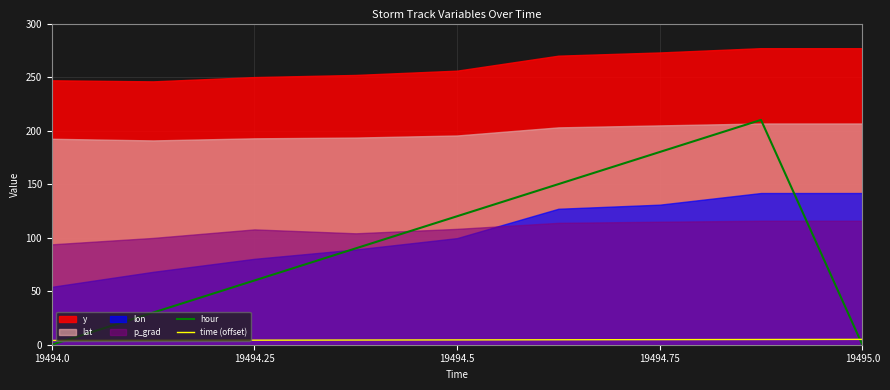

Which series ends up on top after the final intersection of time (offset) and hour?

time (offset)